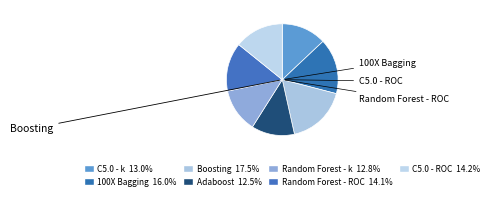

How many segments does this pie chart have?

7